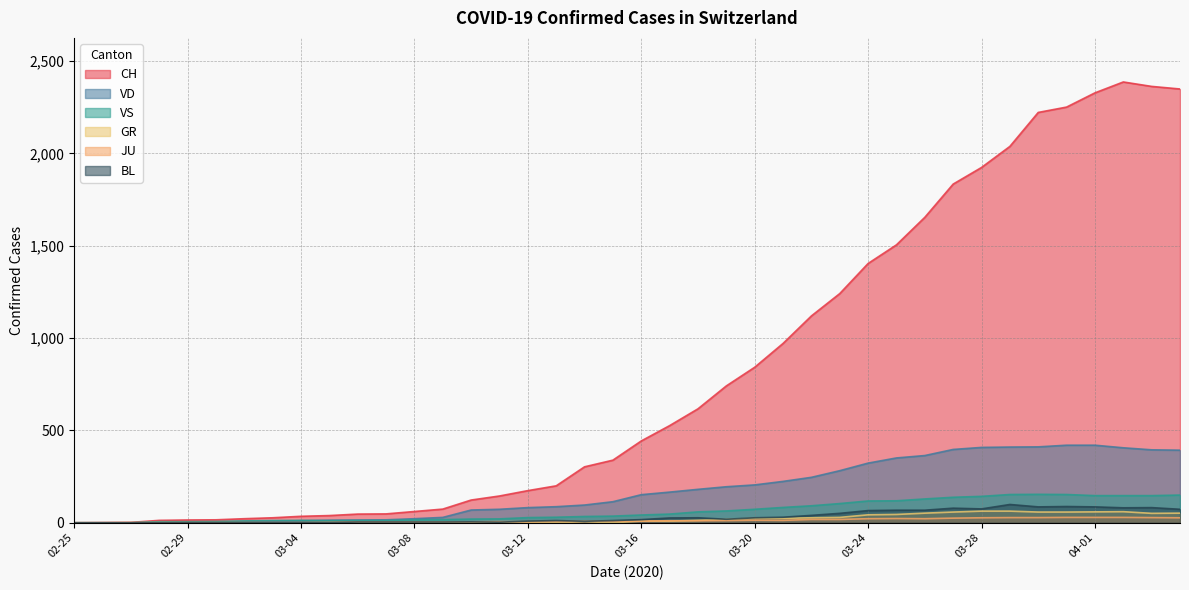

Is the value of VS at 03-24 greater than the value of GR at 03-08?

Yes